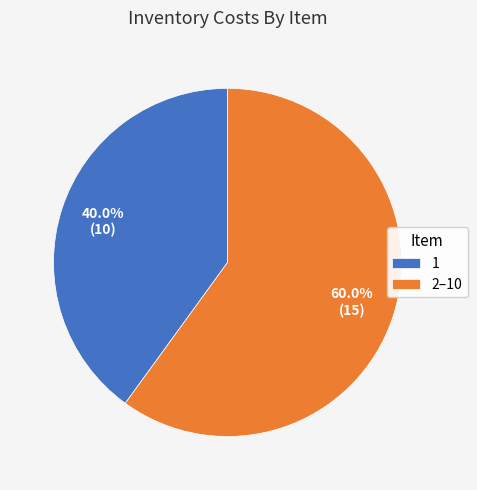

What is the largest slice in the pie chart?

2–10